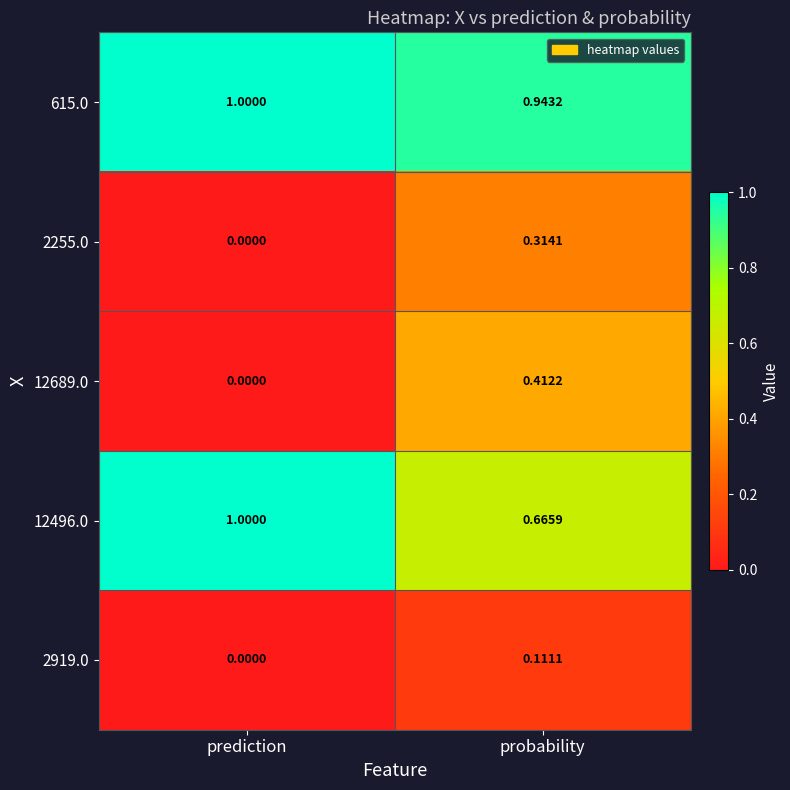

Where is 2255.0 nearest to the value 0?

prediction